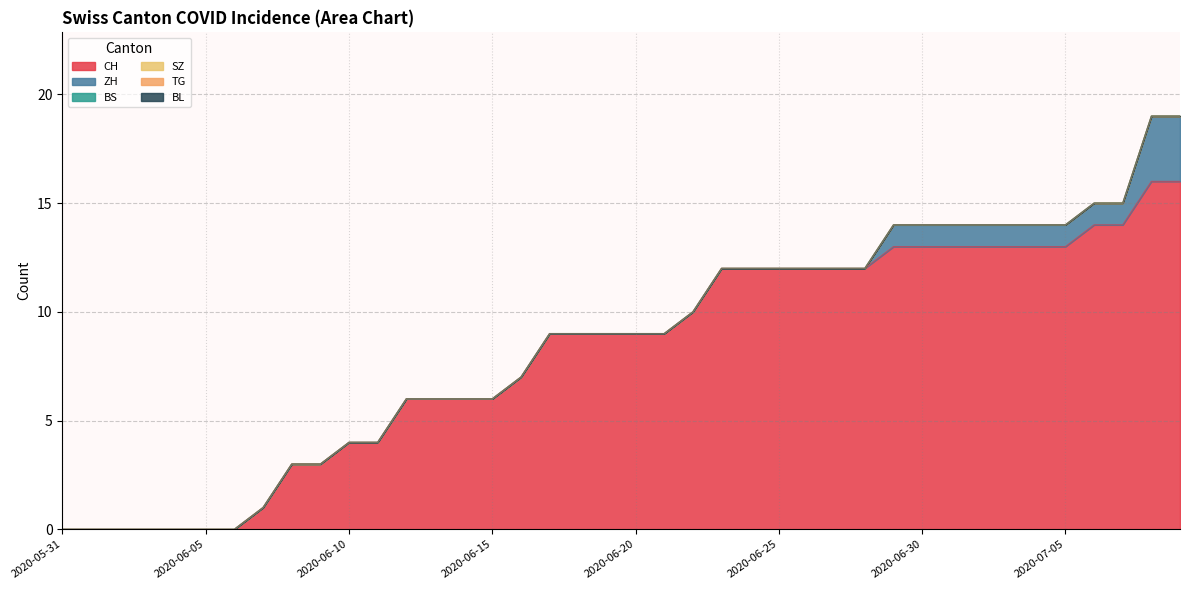

At which category is the sum across all series the highest?

2020-07-08